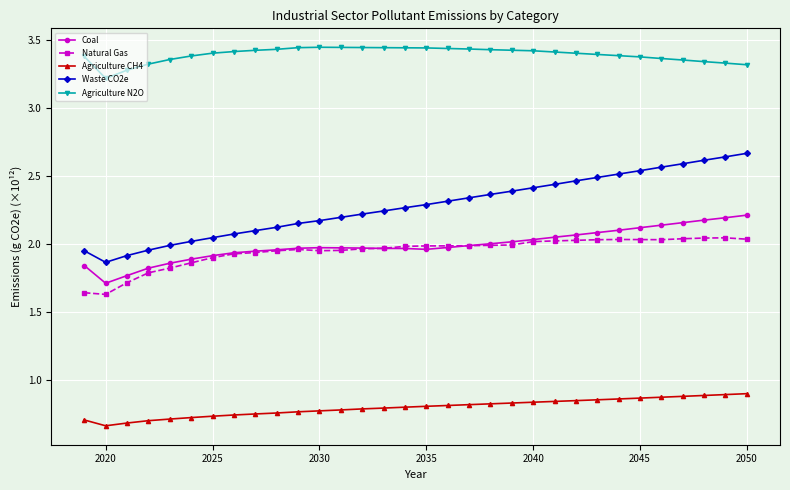

List the series in order of their peak value, highest first.

Agriculture N2O, Waste CO2e, Coal, Natural Gas, Agriculture CH4